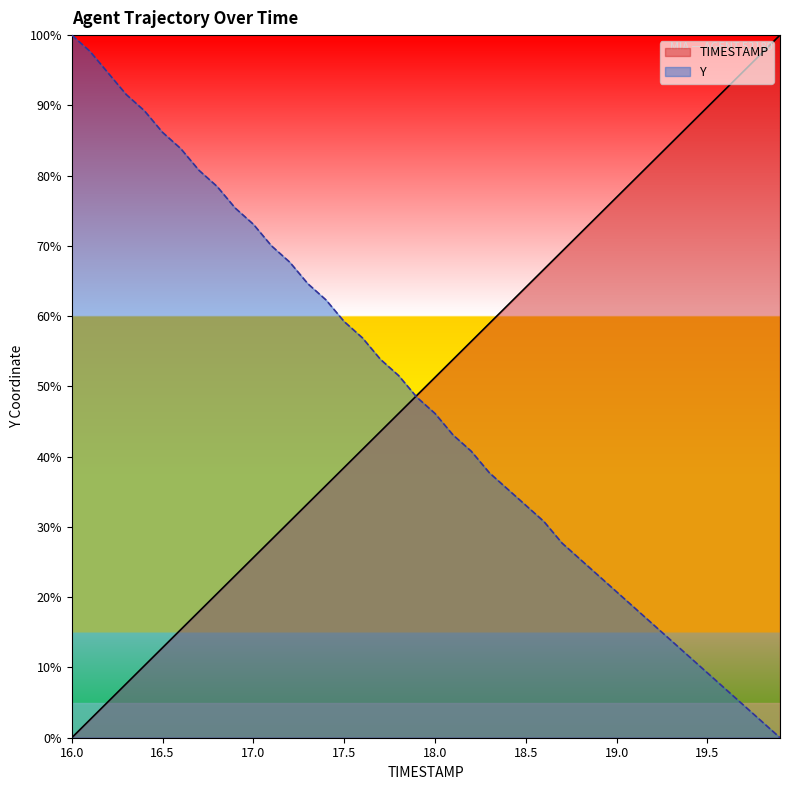

Which has a higher value, 17.8 or 16.9?

17.8